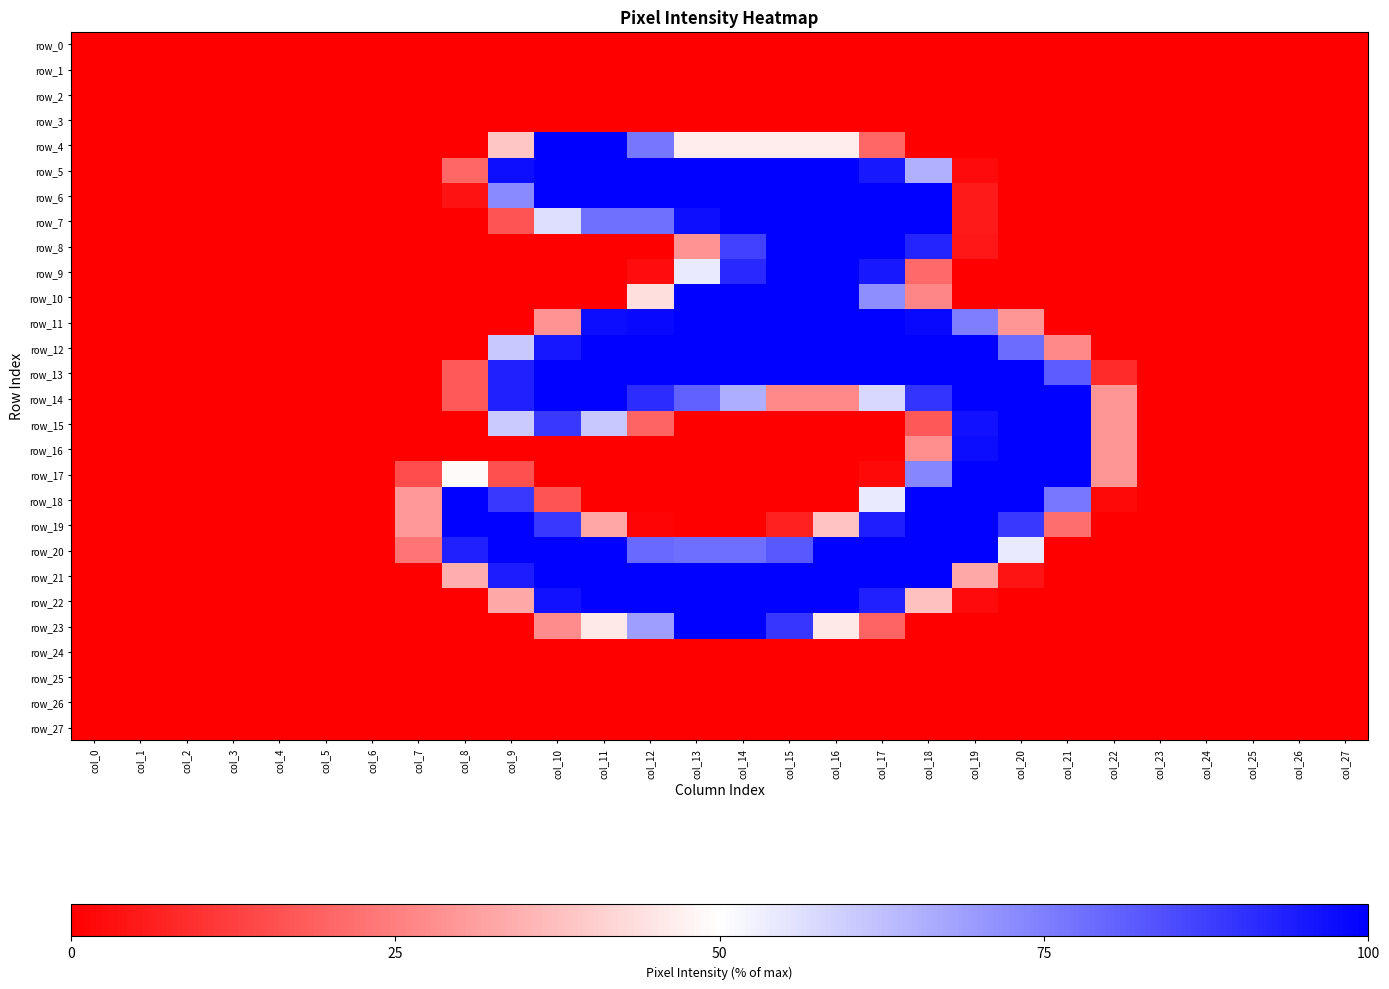

At col_19, list the series in order from largest to smallest.

row_12, row_13, row_14, row_17, row_18, row_19, row_20, row_16, row_15, row_11, row_21, row_6, row_7, row_8, row_5, row_22, row_0, row_1, row_2, row_3, row_4, row_9, row_10, row_23, row_24, row_25, row_26, row_27